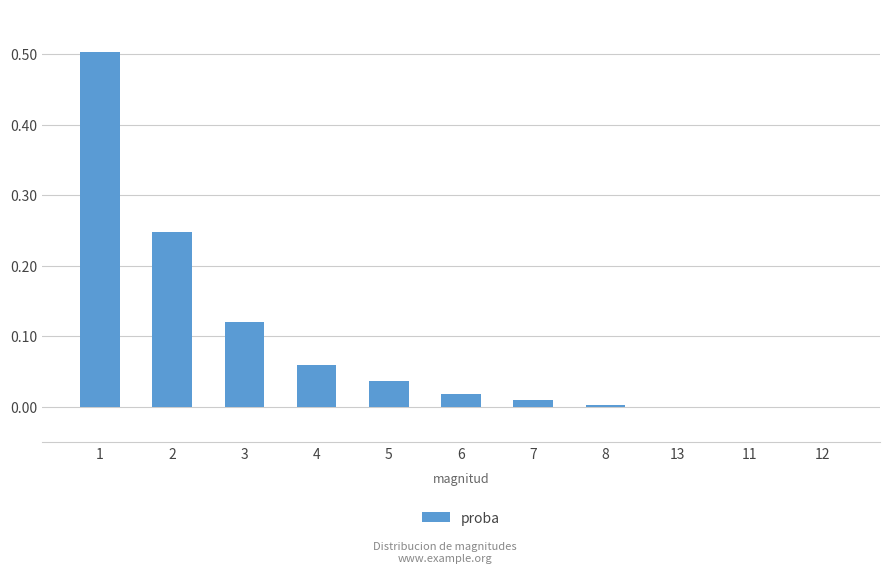

What is the change in value from 2 to 8?

-0.2